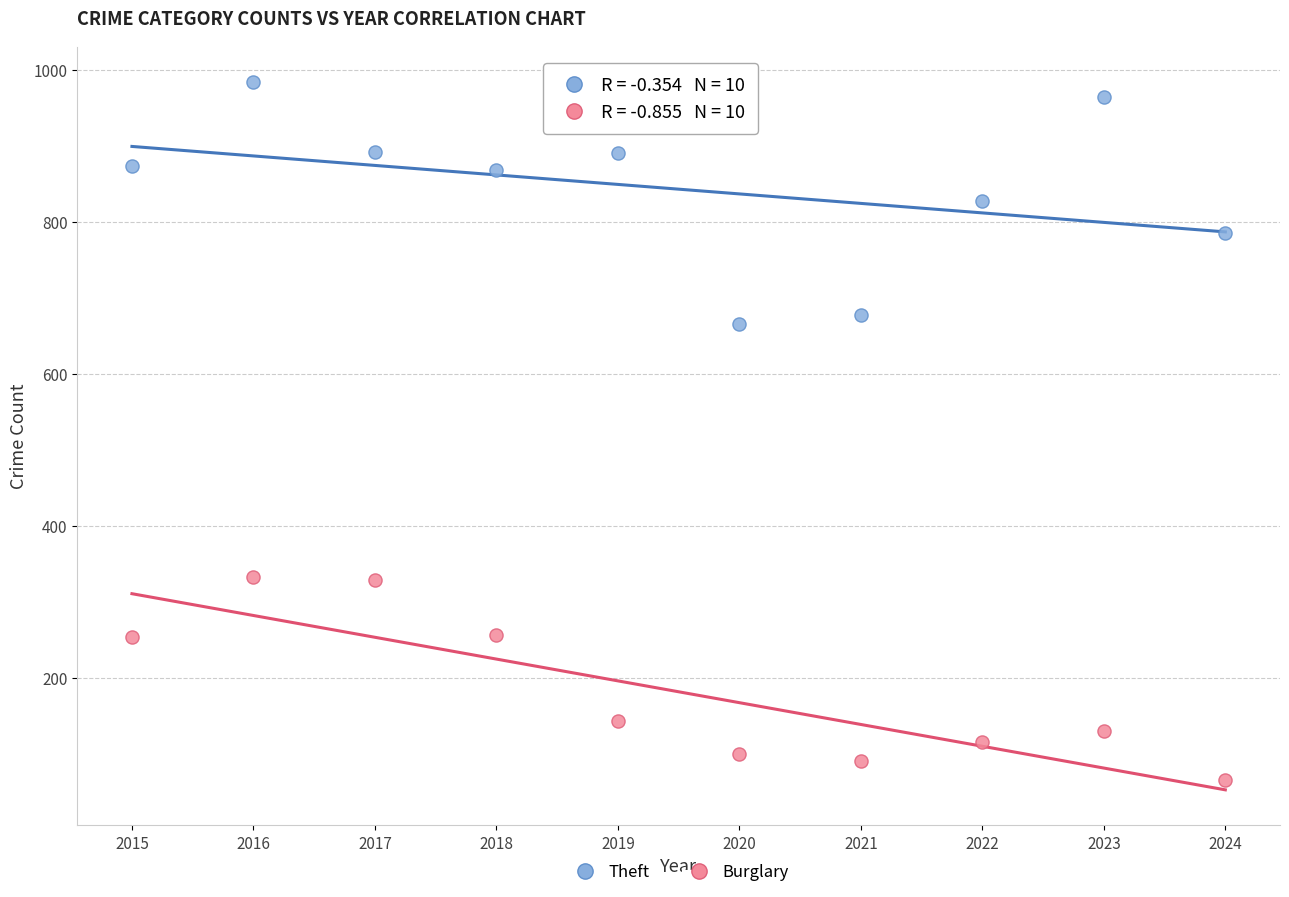

Which series reaches the maximum Y coordinate?

Theft